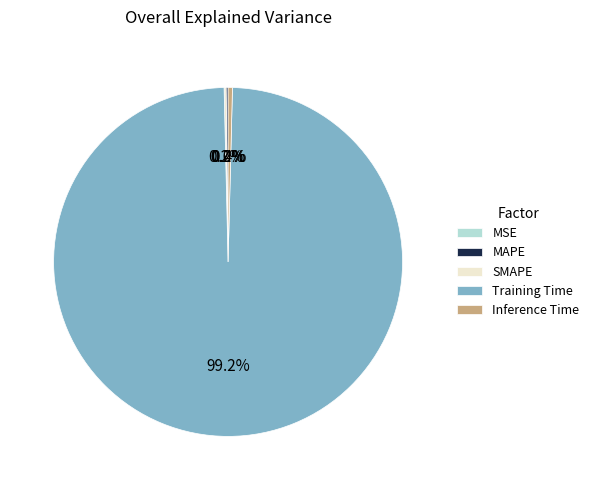

How much of the chart is everything except Training Time?

0.8%